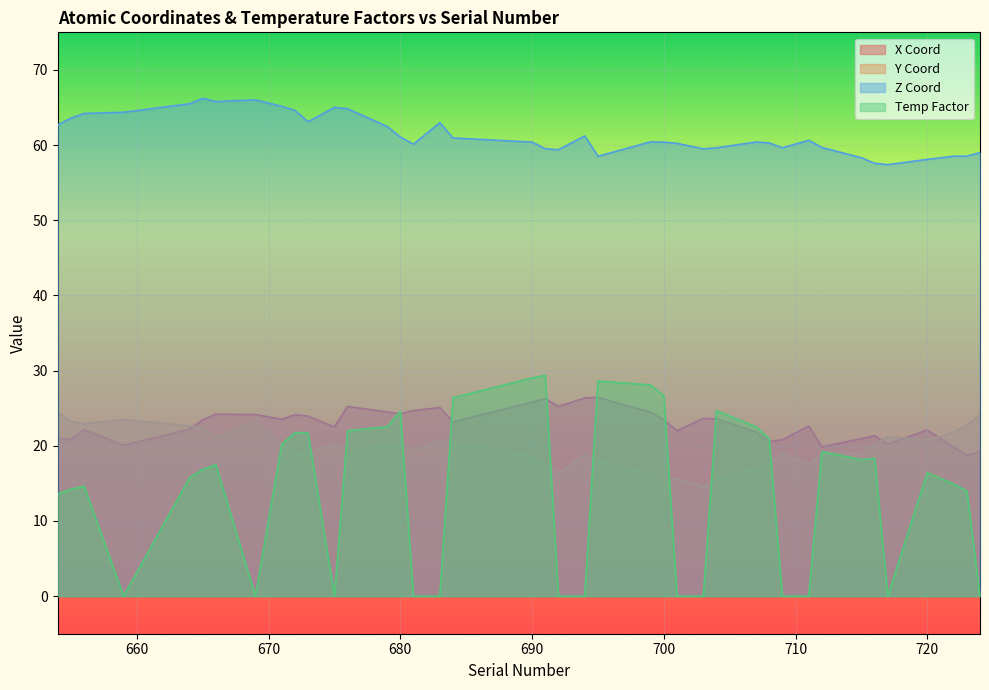

Between which two adjacent categories do y and x first intersect?

664 and 665